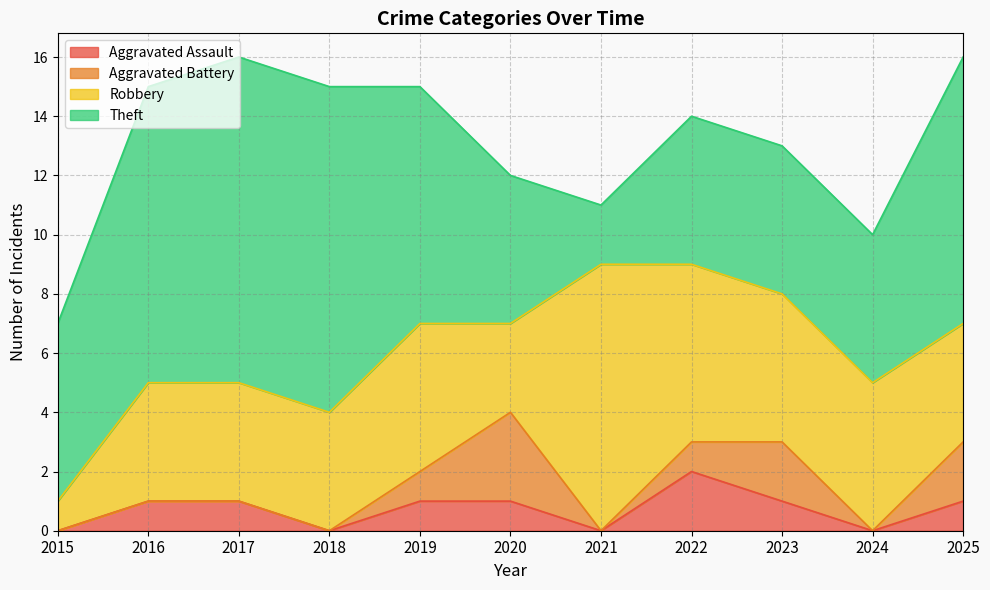

Does the chart have visible grid lines?

Yes